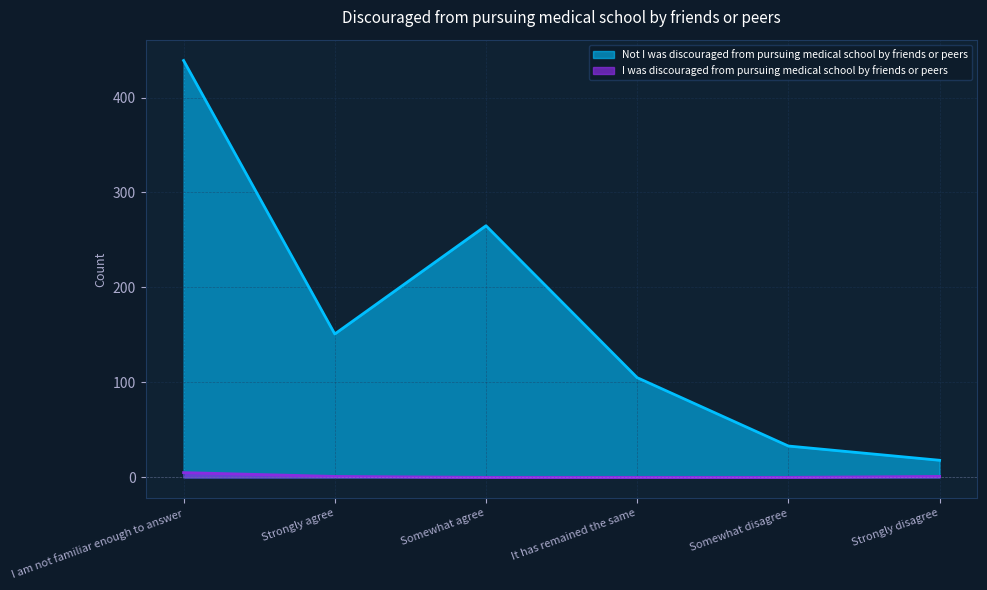

Where does the Not I was discouraged series first go above 151?

I am not familiar enough to answer